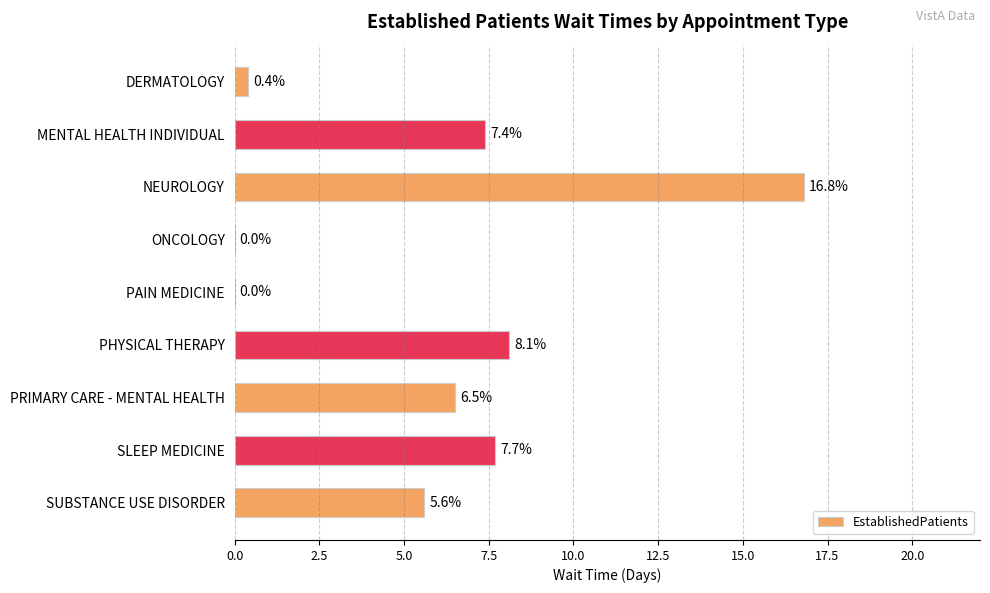

What is the sum of all values?

52.5